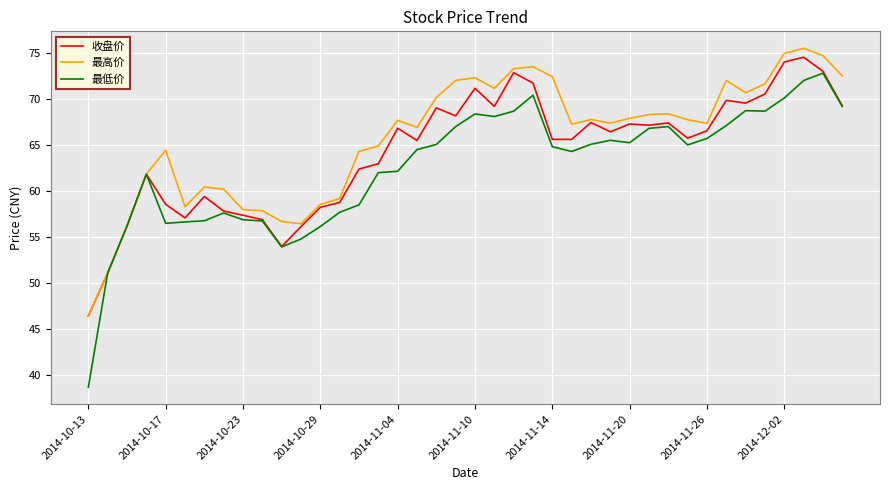

Which series has the largest range (max minus min)?

最低价